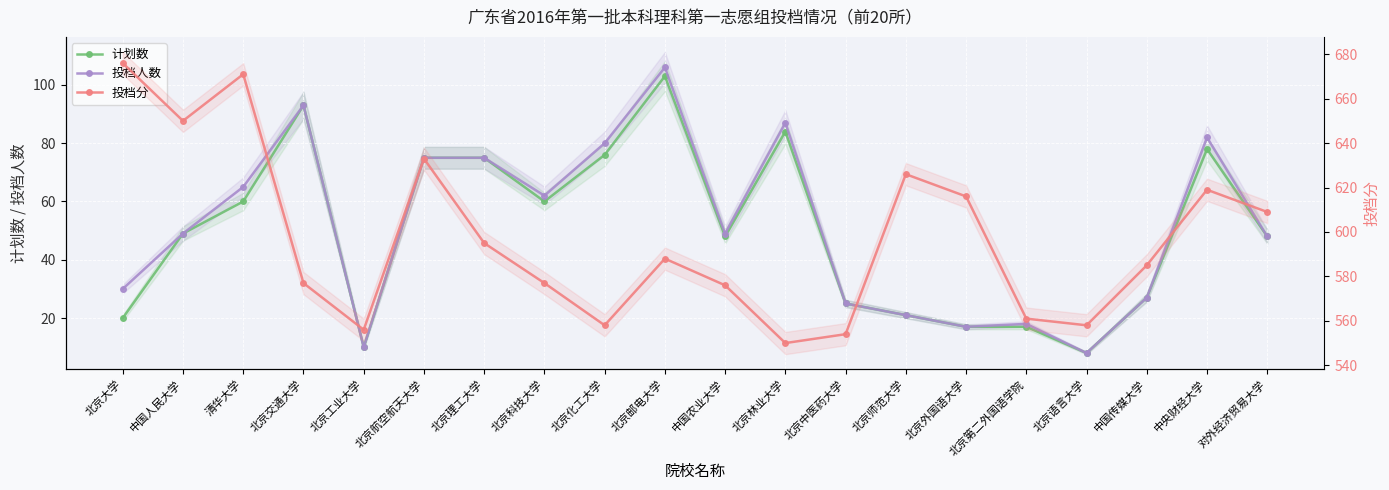

True or false: 计划数 and 投档人数 cross at least once.

False